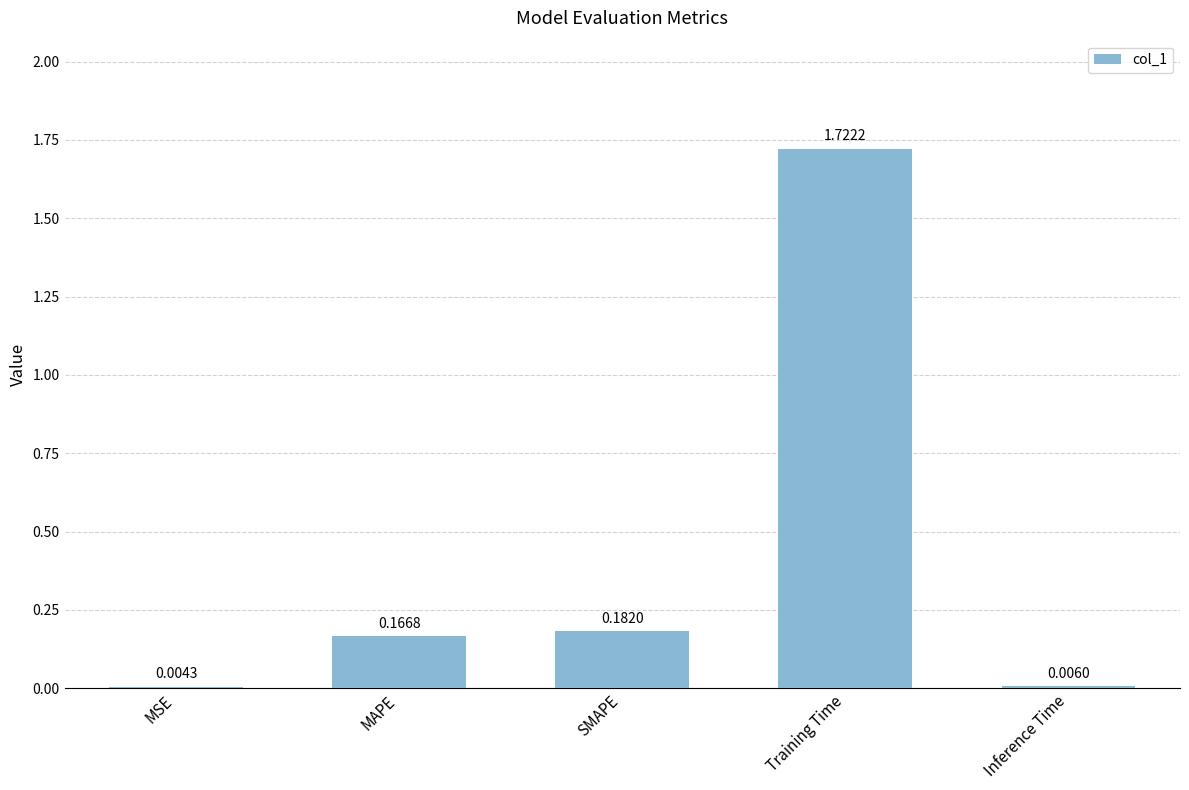

What is the sum of the values at MAPE and Training Time?

1.9